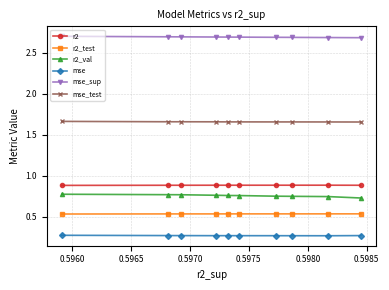

Which series has the largest total across all categories?

mse_sup